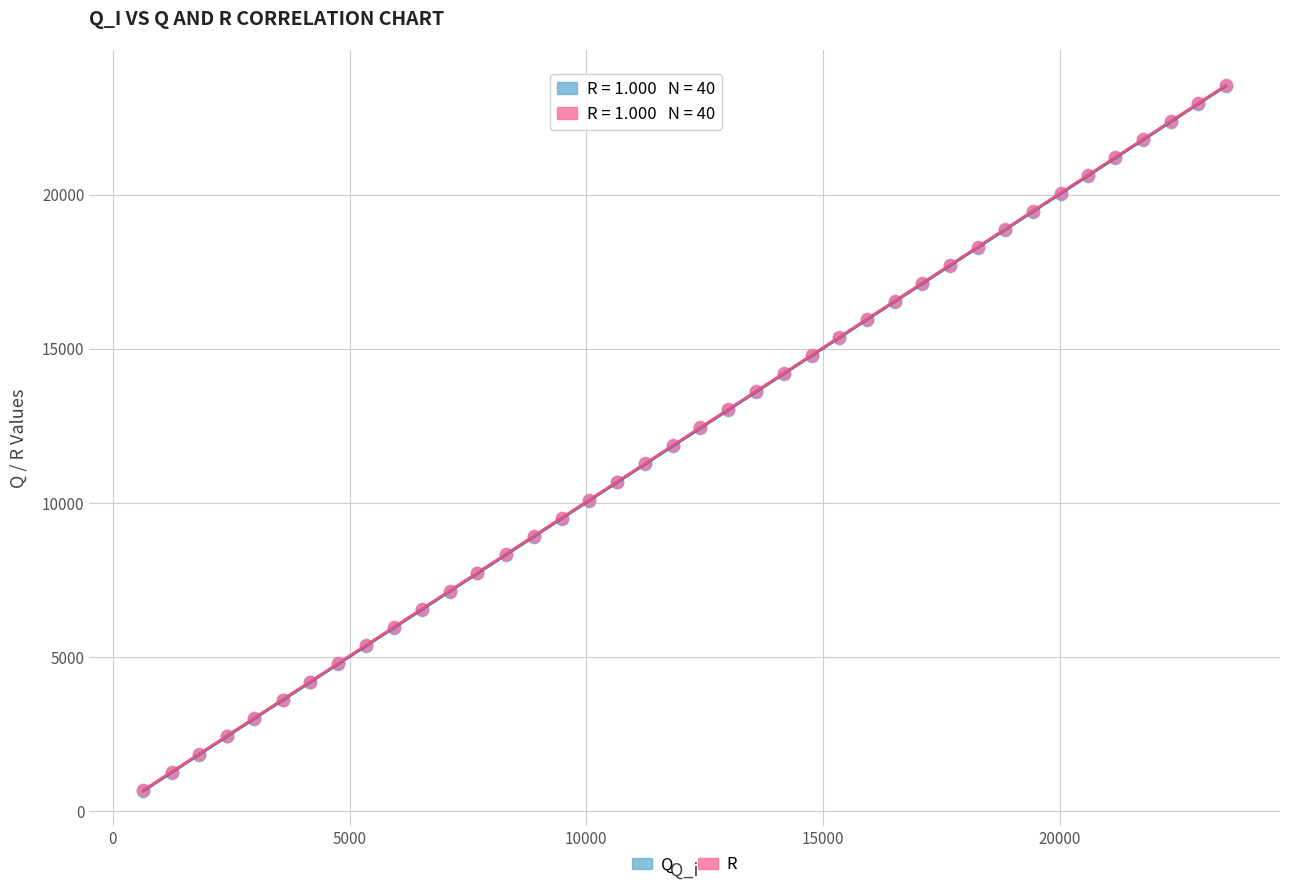

What are all the series names shown in the legend?

Q, R